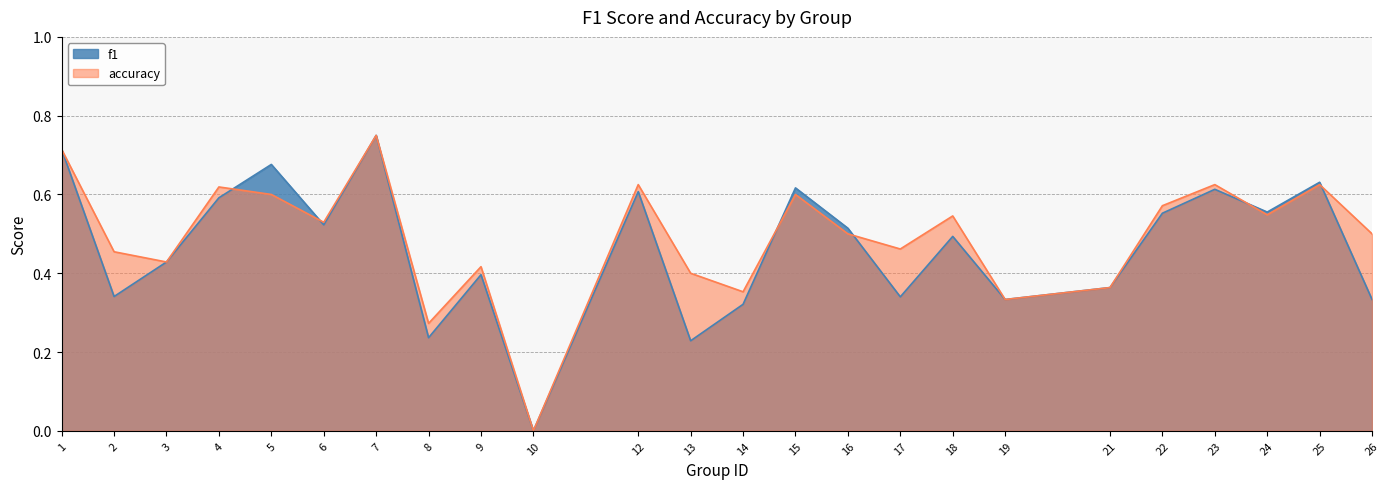

The accuracy series shows 0.3 at 19. True or false?

True